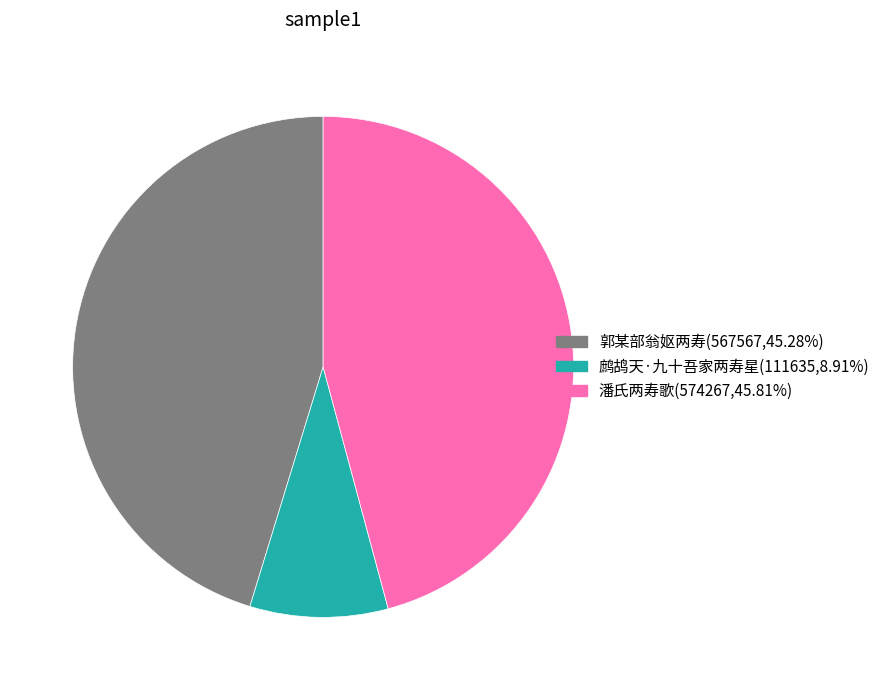

Combined, do 郭某部翁妪两寿 and 潘氏两寿歌 account for over 50%?

Yes